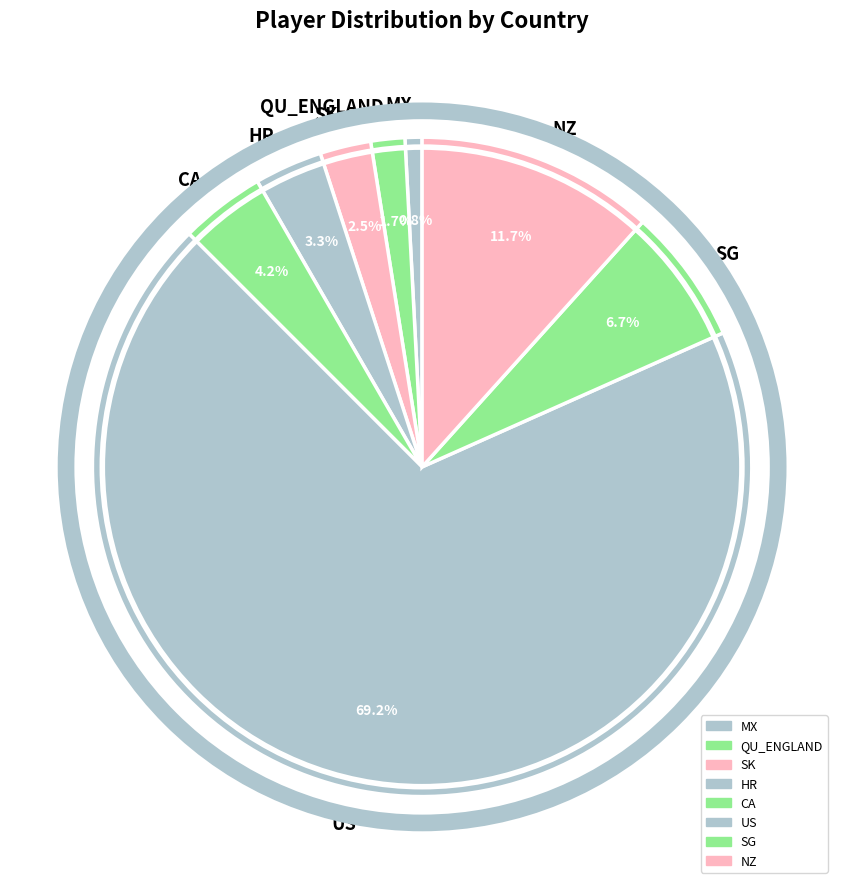

What is the total percentage of QU_ENGLAND and MX?

2.5%